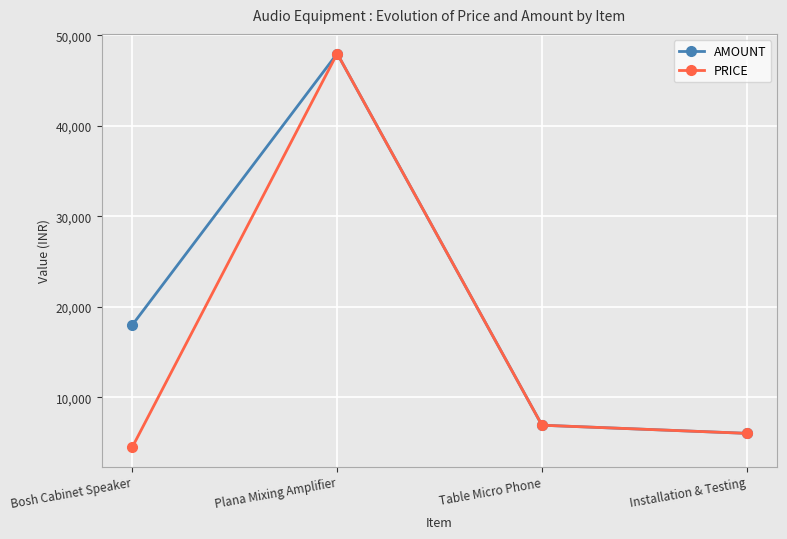

How many categories are shown in the chart?

4